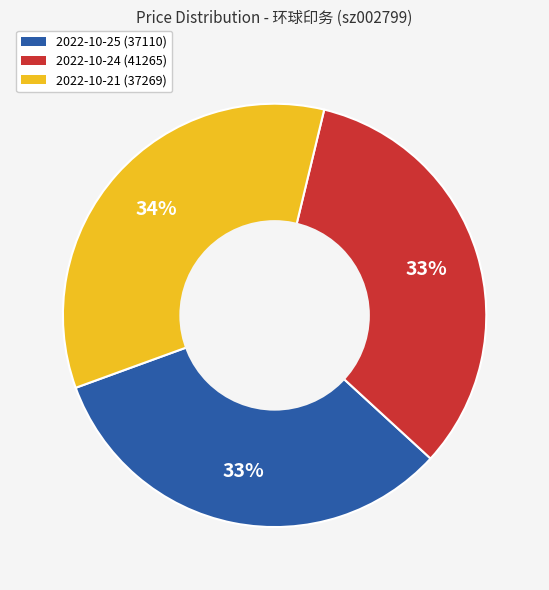

Which slice is the largest?

2022-10-21 (37269)